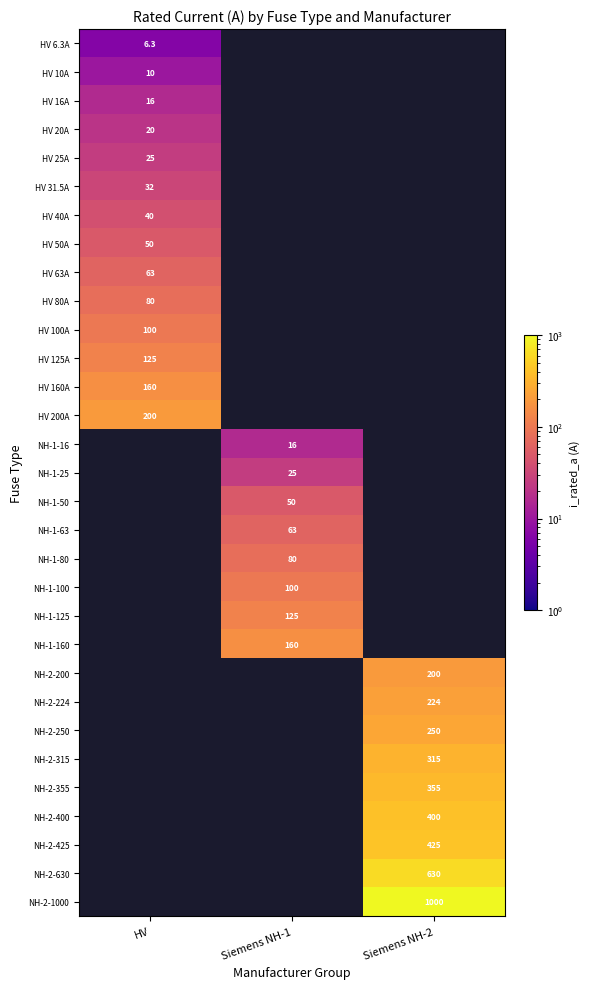

How many data points does each series have?

3